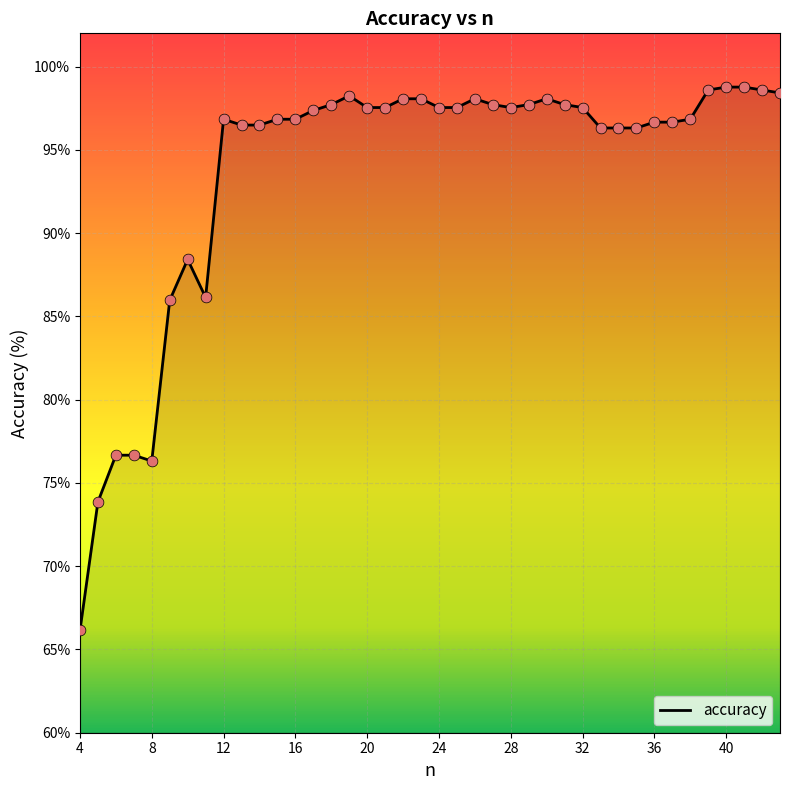

What is the difference between the maximum and minimum values?

32.6